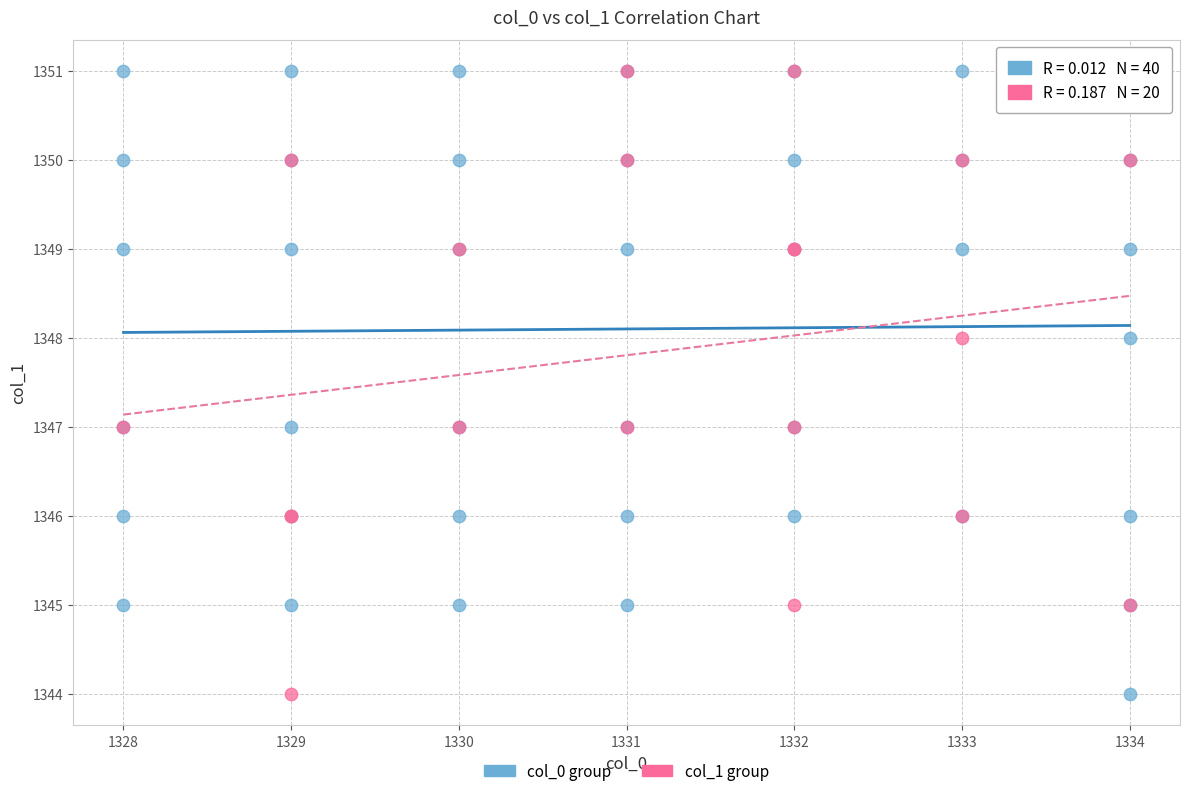

What are all the series names shown in the legend?

col_0 group, col_1 group